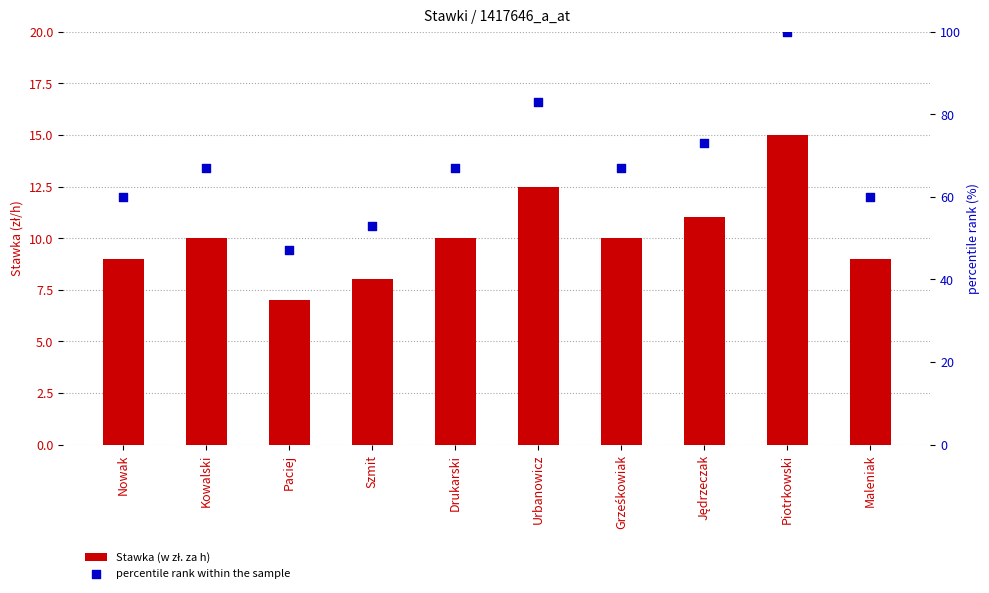

Is the value of Stawka (w zł. za h) at Nowak greater than the value of percentile rank within the sample at Drukarski?

No